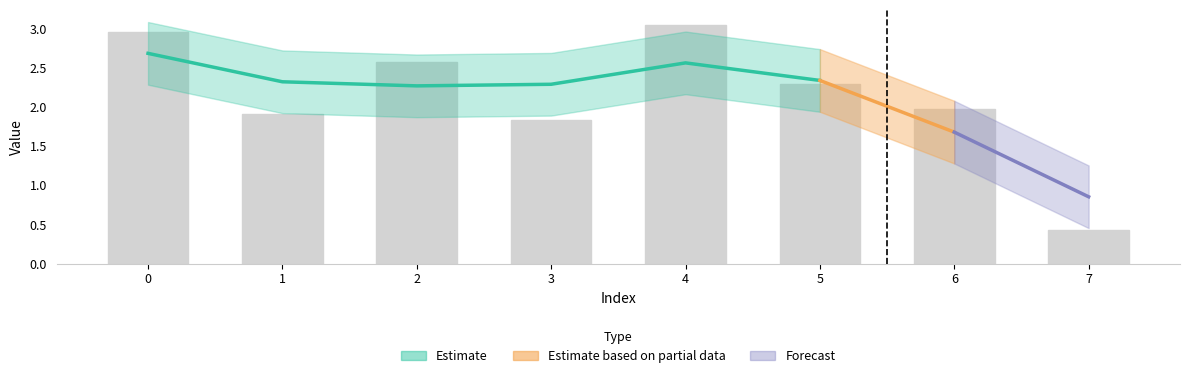

What value does the data have at 5?

2.3